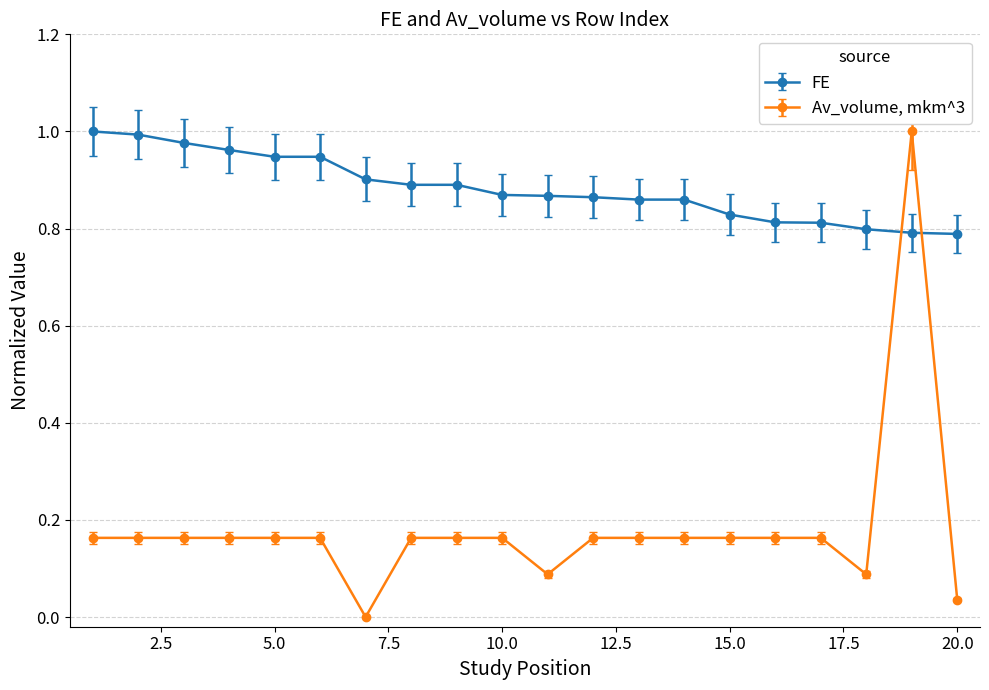

Rank the series by their average value, from lowest to highest.

Av_volume, mkm^3, FE